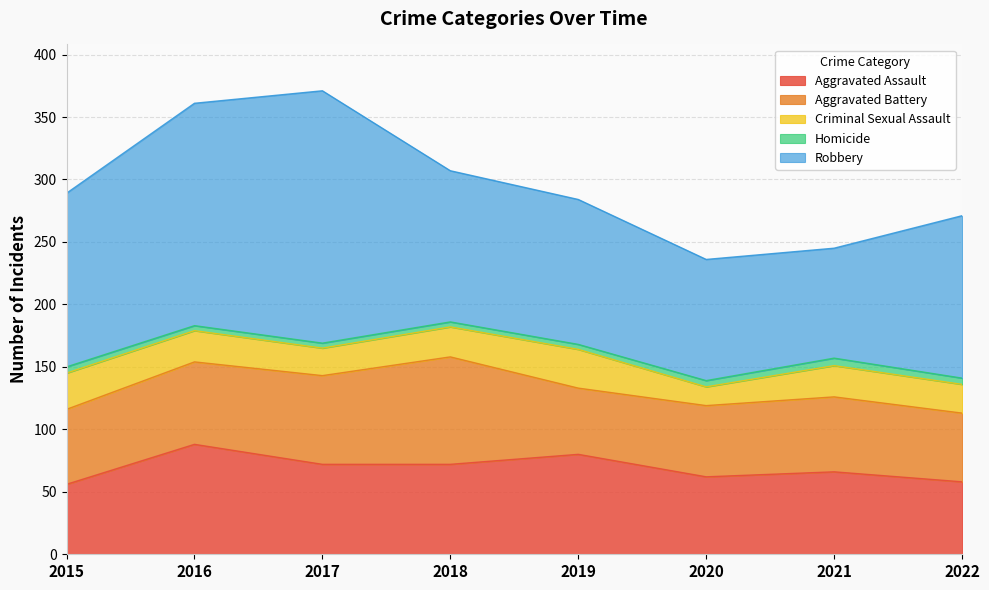

True or false: Aggravated Assault and Homicide cross at least once.

False